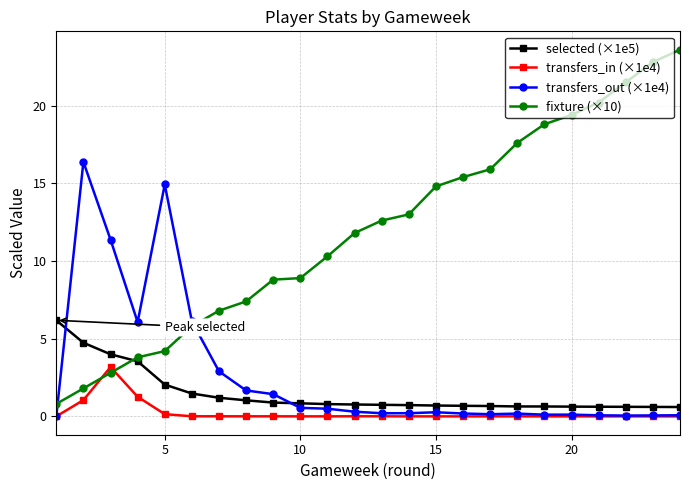

List the series in order of their peak value, lowest first.

transfers_in (×1e4), selected (×1e5), transfers_out (×1e4), fixture (×10)